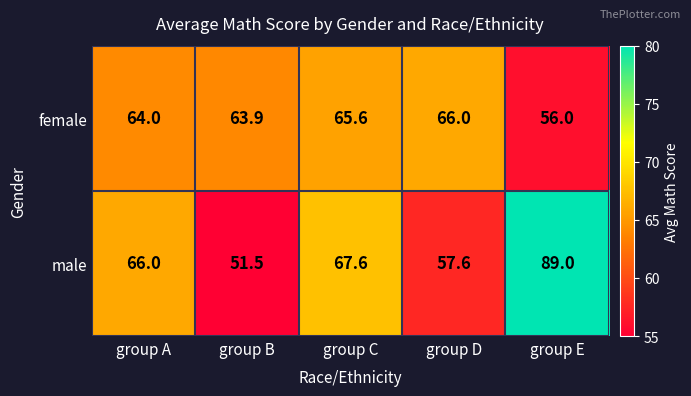

Reading left to right, extract all data points from this chart.

female: group A=64.0	group B=63.9	group C=65.6	group D=66.0	group E=56.0
male: group A=66.0	group B=51.5	group C=67.6	group D=57.6	group E=89.0